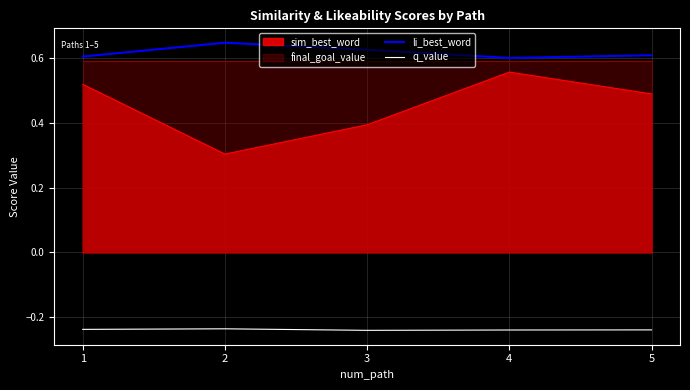

List the labels in order of sim_best_word value, smallest first.

2, 3, 5, 1, 4